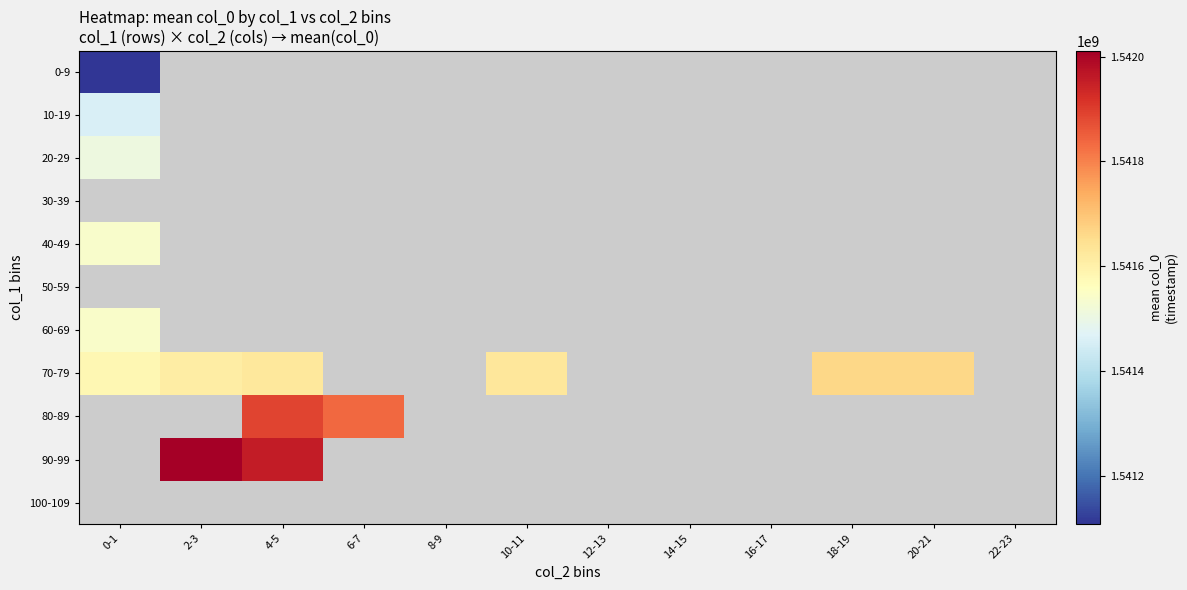

Which series has the largest range (max minus min)?

70-79